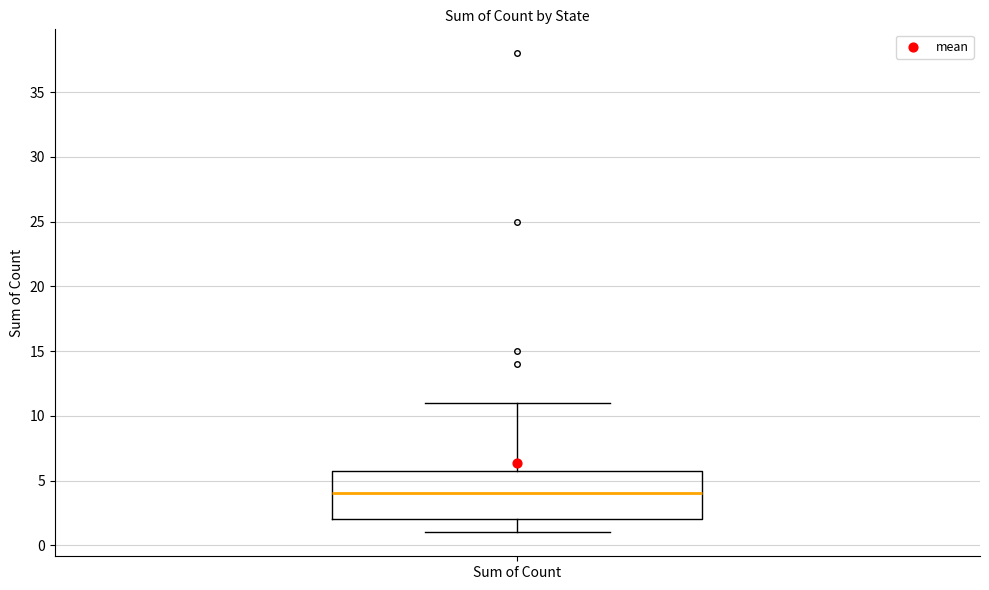

Where is the lower edge of the box for Sum of Count on the y-axis? The values are not printed on the chart, so give them approximately, as read against the axis.

2